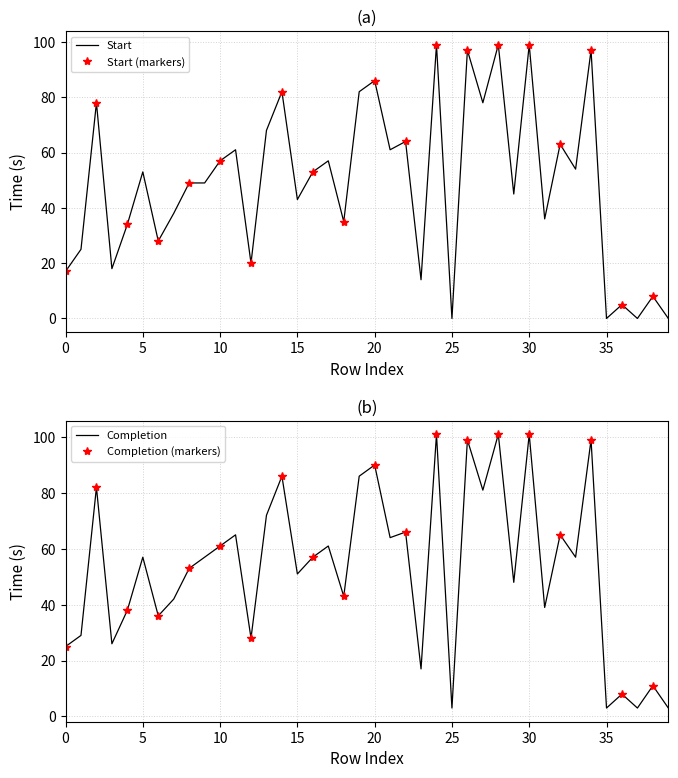

What is the average value of the Start series?

49